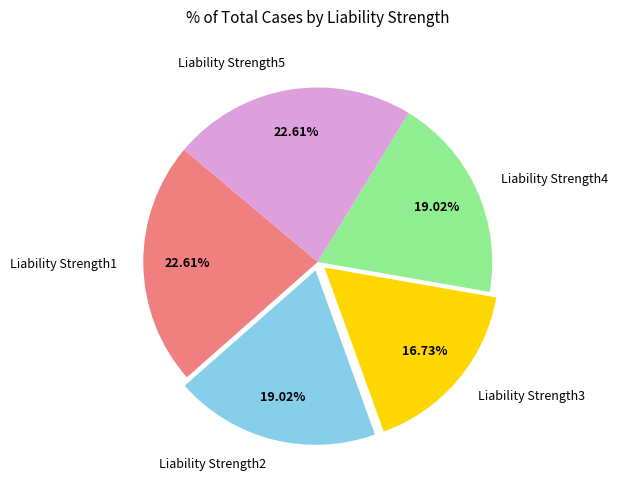

Between Liability Strength1 and Liability Strength4, which is larger?

Liability Strength1